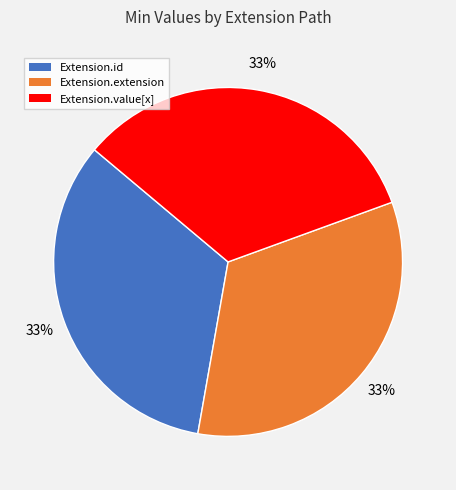

Is there a majority slice in this chart?

No